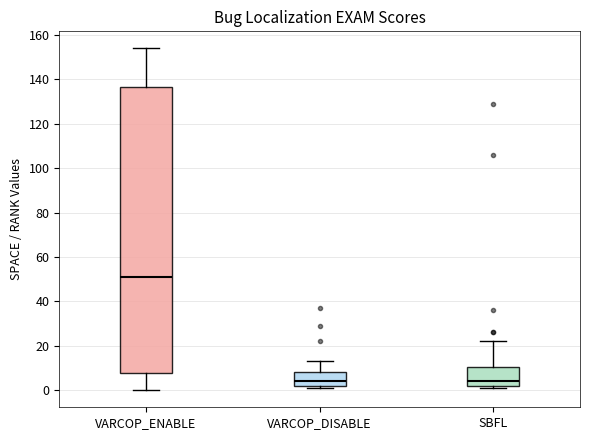

Reading left to right, transcribe this box plot: for each box, give where its median line is, the range the box spans, and where its two whiskers end, as read against the y-axis. The values are not printed on the chart, so give them approximately, as read against the axis.

VARCOP_ENABLE: median 52, box 8 to 136, whiskers 0 to 154
VARCOP_DISABLE: median 4, box 2 to 8, whiskers 2 (just below the box's lower edge) to 14
SBFL: median 4, box 2 to 10, whiskers 2 (just below the box's lower edge) to 22